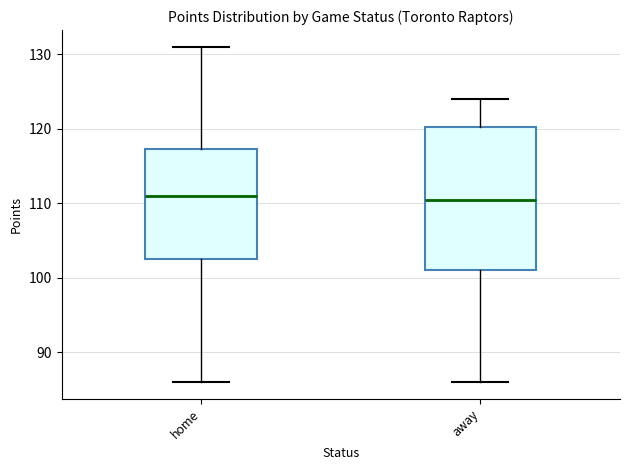

Where does the median line of the box for away sit on the y-axis? The values are not printed on the chart, so give them approximately, as read against the axis.

111